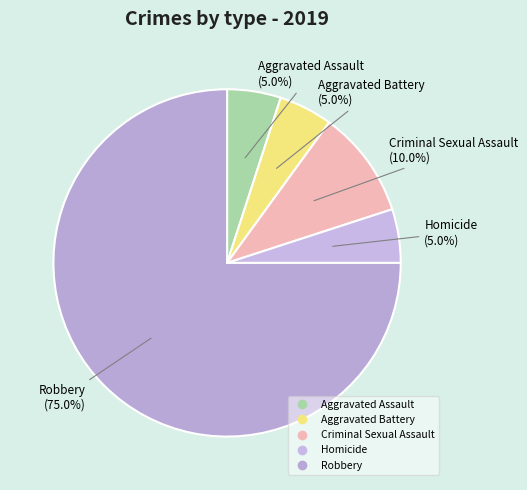

What percentage is NOT represented by Homicide?

95.0%